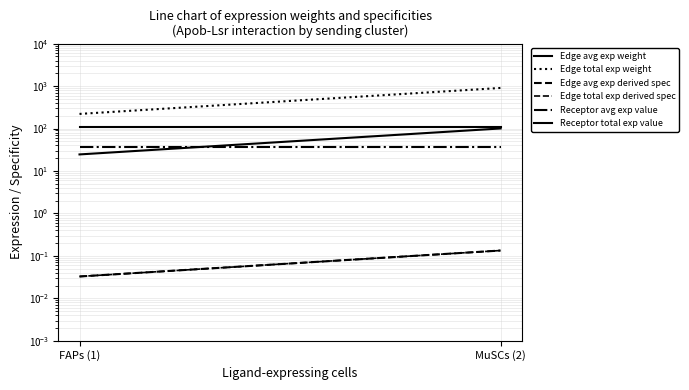

At how many categories does at least one series exceed 411?

1